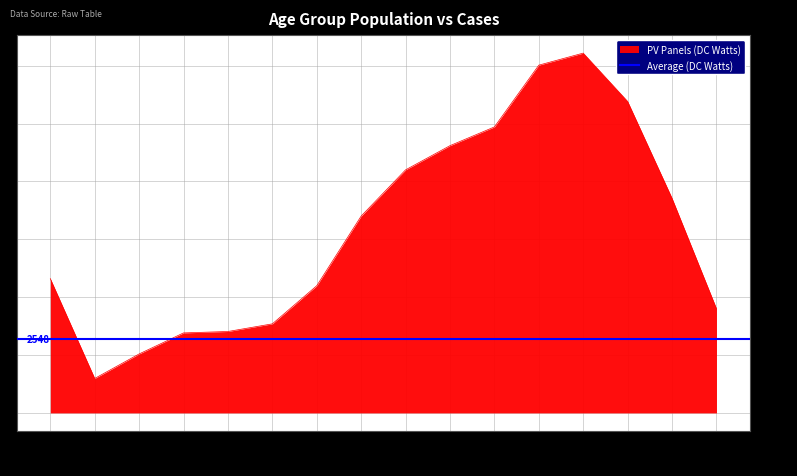

Between 70-74 and 20-24, which is larger?

70-74